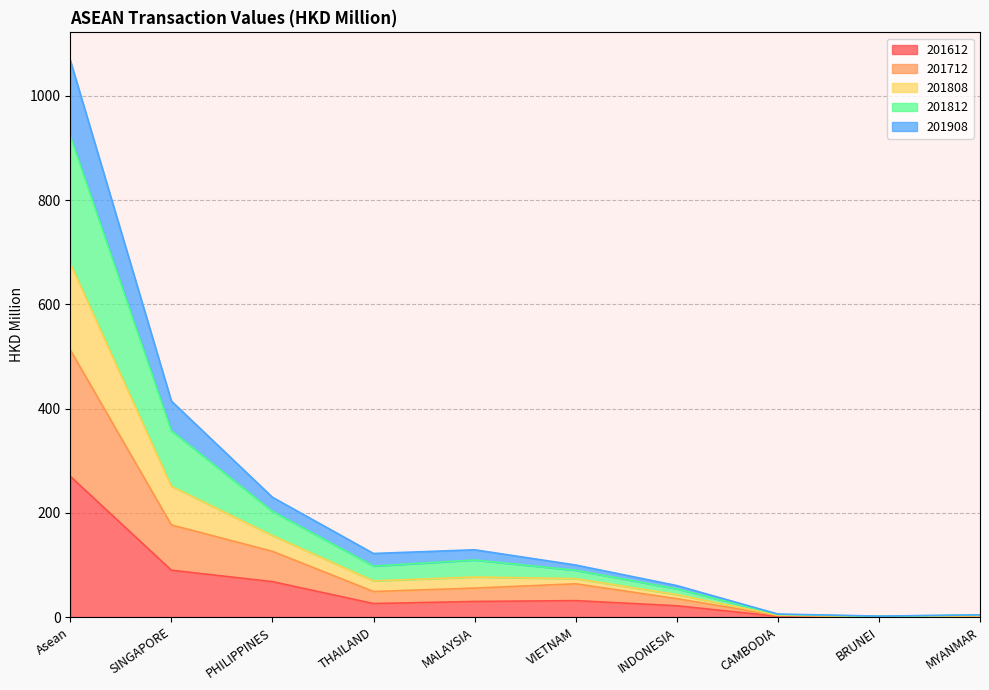

Which category has the highest value in the 201612 series?

Asean